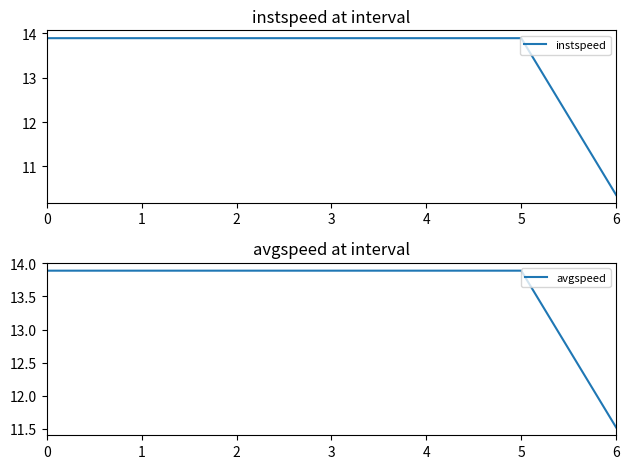

What is the spread (max minus min) of values at 6?

1.2